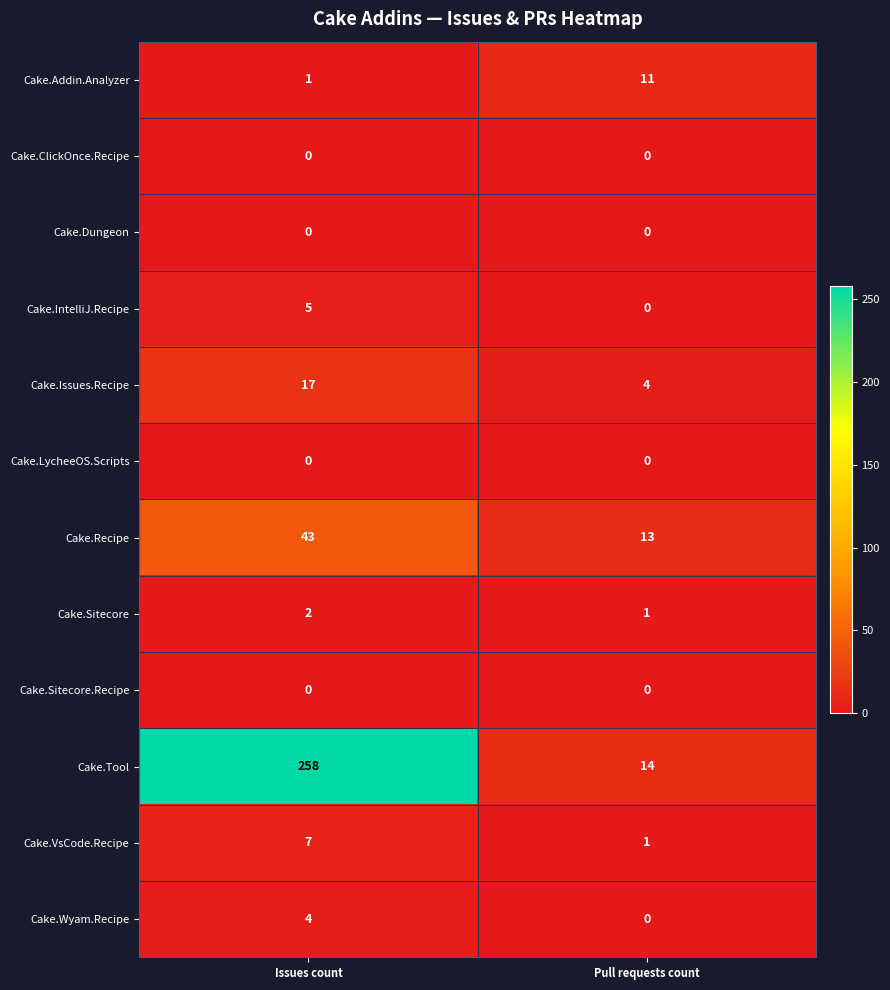

What is the total value across all series at Pull requests count?

44